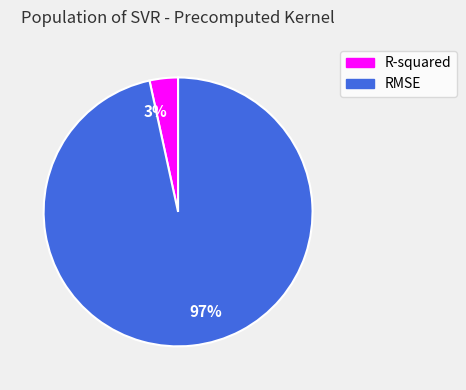

Is it true that 97% is 90% of the pie?

False